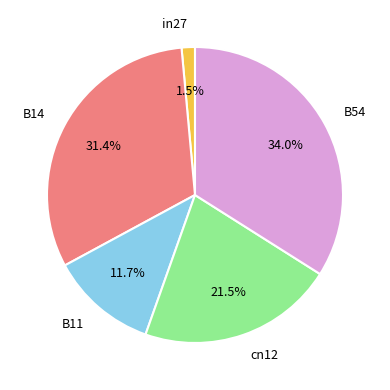

How many slices are in this pie chart?

5